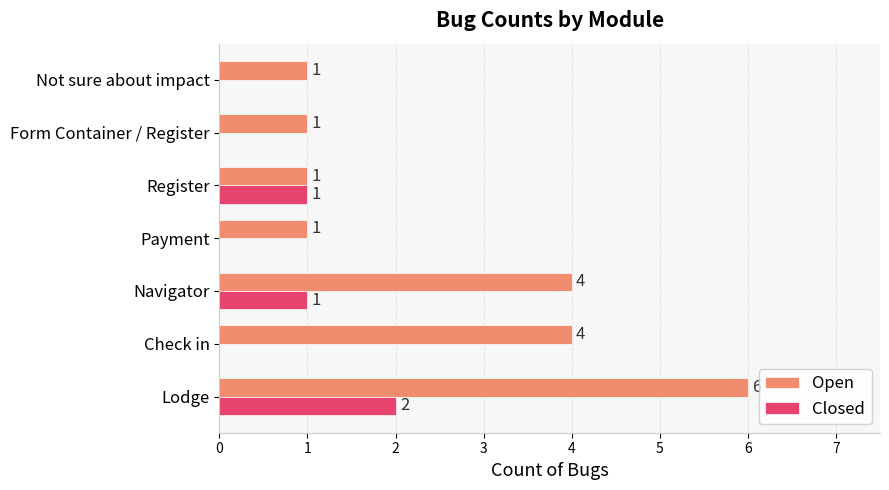

What is the sum of all Closed values?

4